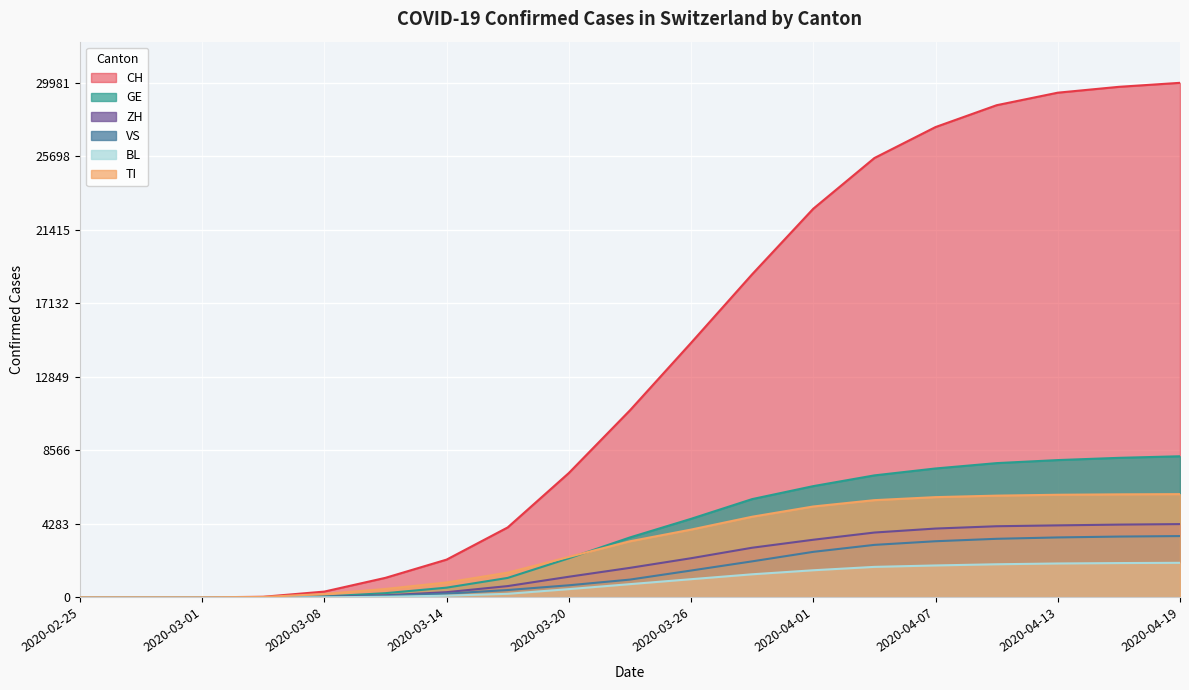

True or false: GE has a value of 7511 at 2020-04-07.

True